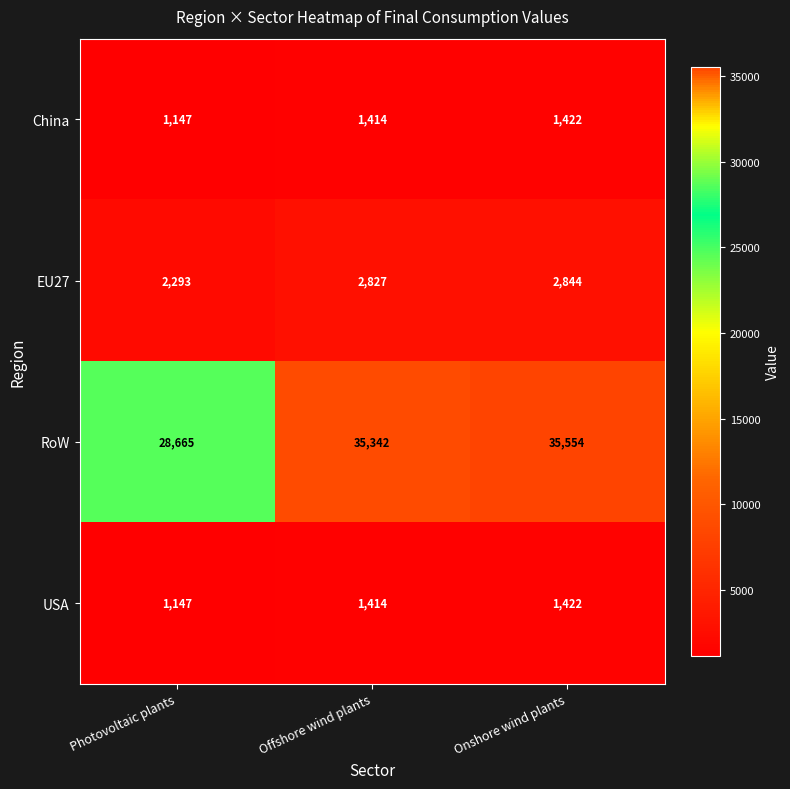

Which category has the highest value in the RoW series?

Onshore wind plants